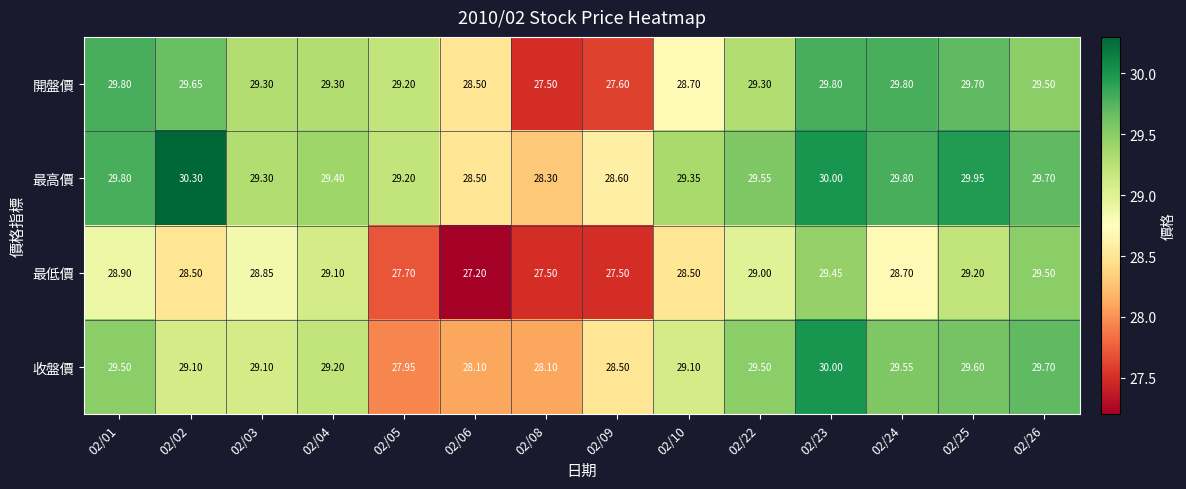

Which series changed the most between 02/06 and 02/26?

最低價